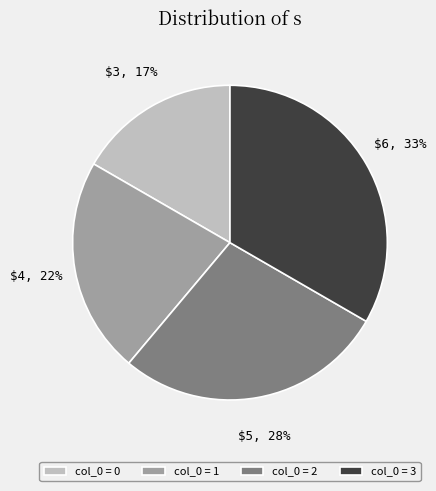

Which slice is the largest?

col_0 = 3